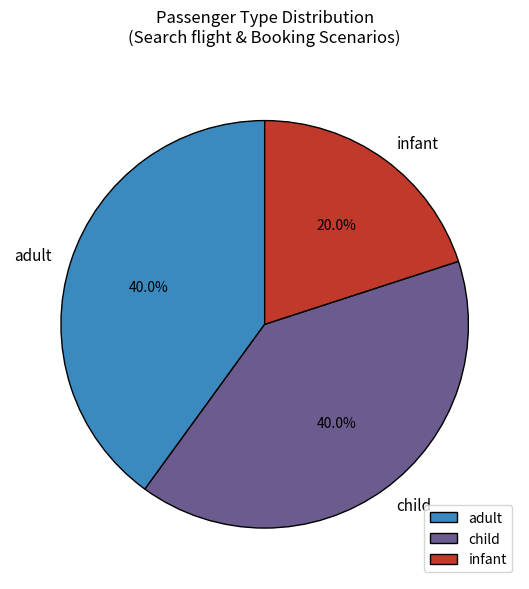

Is child the majority of the pie?

No